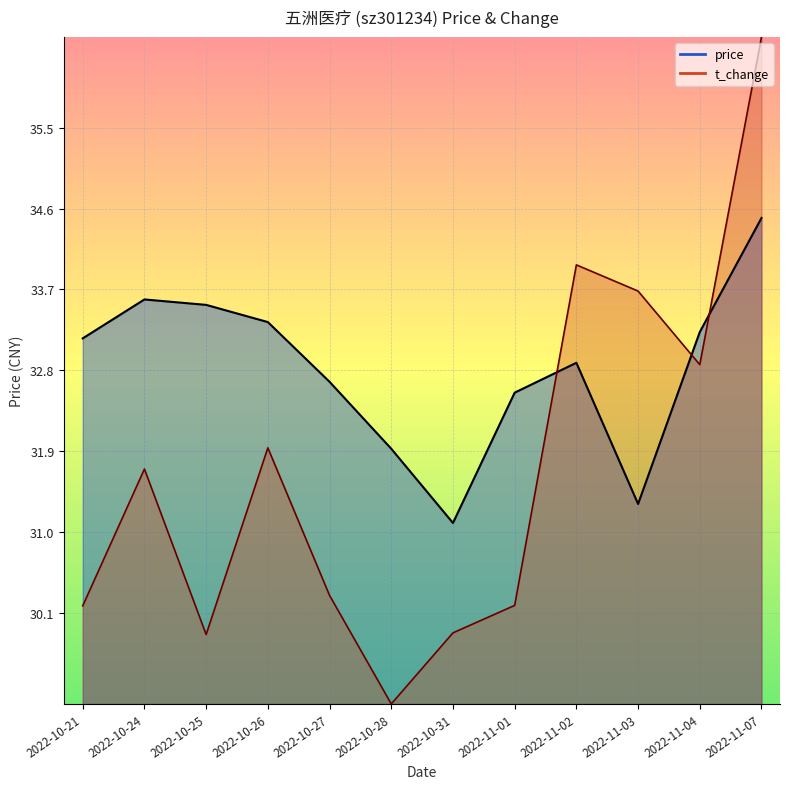

Is the value of price at 2022-10-31 greater than the value of t_change at 2022-10-27?

Yes